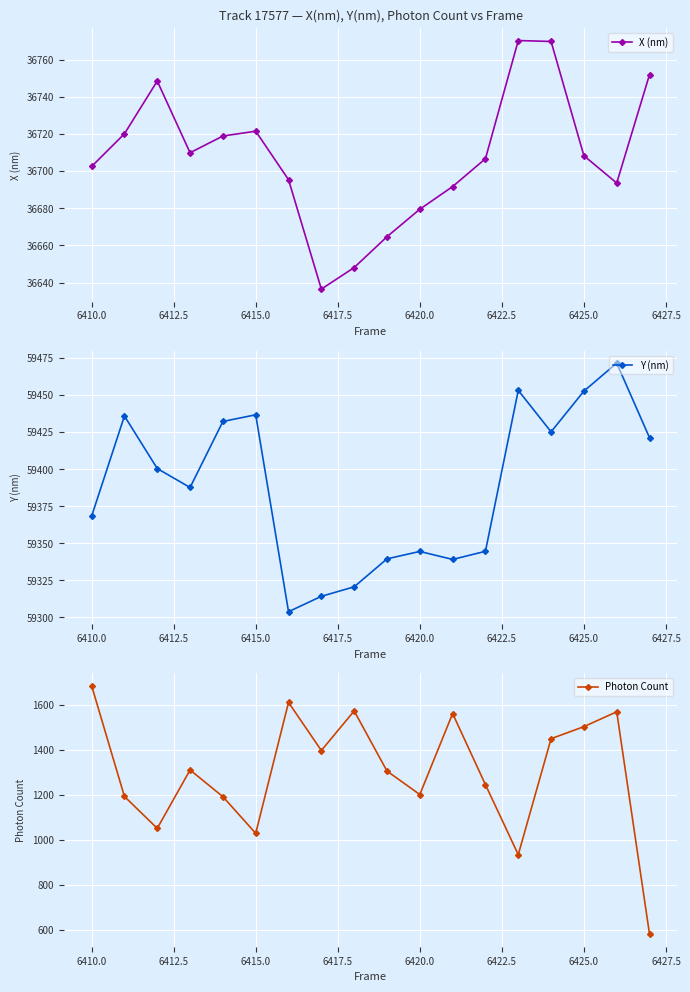

How many values in the Y (nm) series exceed 59400?

9